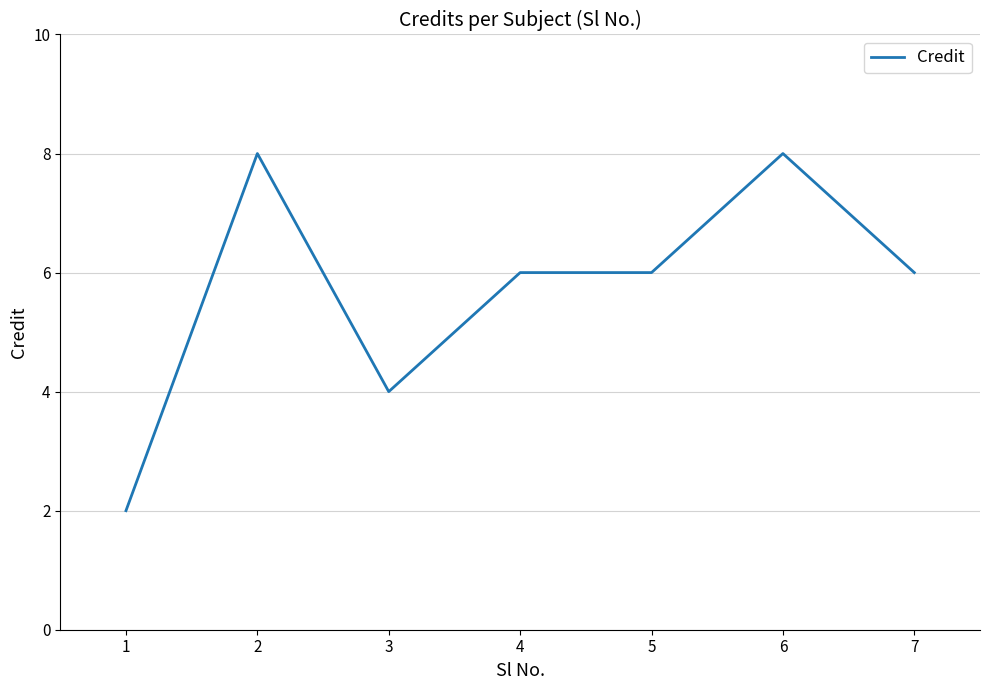

Count the values in the range 4 to 8.

6